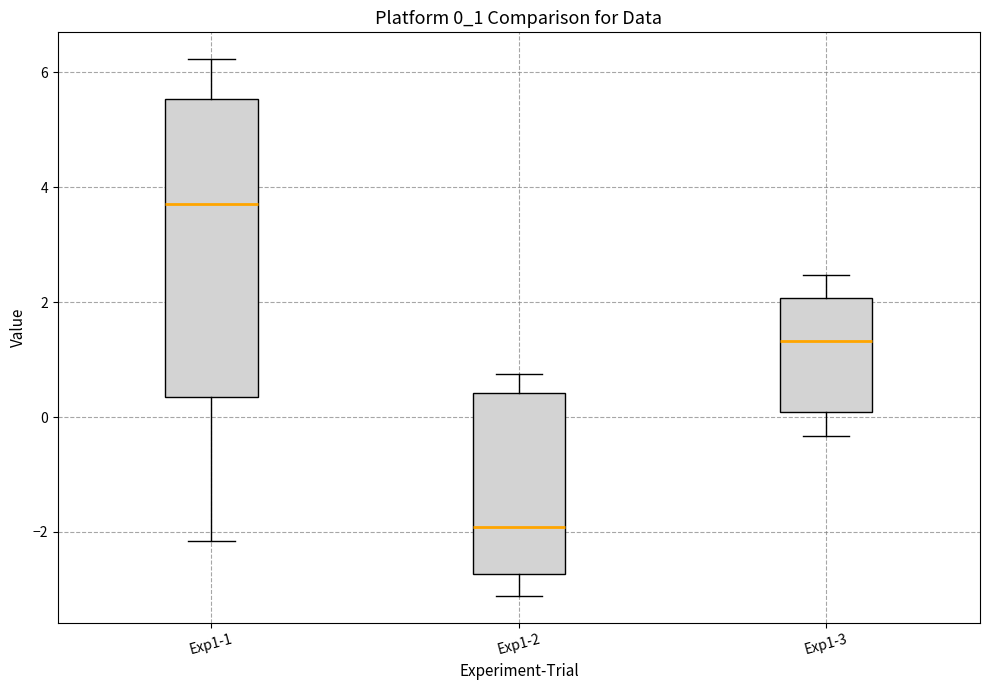

Reading left to right, transcribe this box plot: for each box, give where its median line is, the range the box spans, and where its two whiskers end, as read against the y-axis. The values are not printed on the chart, so give them approximately, as read against the axis.

Exp1-1: median 3.8, box 0.4 to 5.6, whiskers -2.2 to 6.2
Exp1-2: median -2.0, box -2.8 to 0.4, whiskers -3.2 to 0.8
Exp1-3: median 1.4, box 0.0 to 2.0, whiskers -0.4 to 2.4